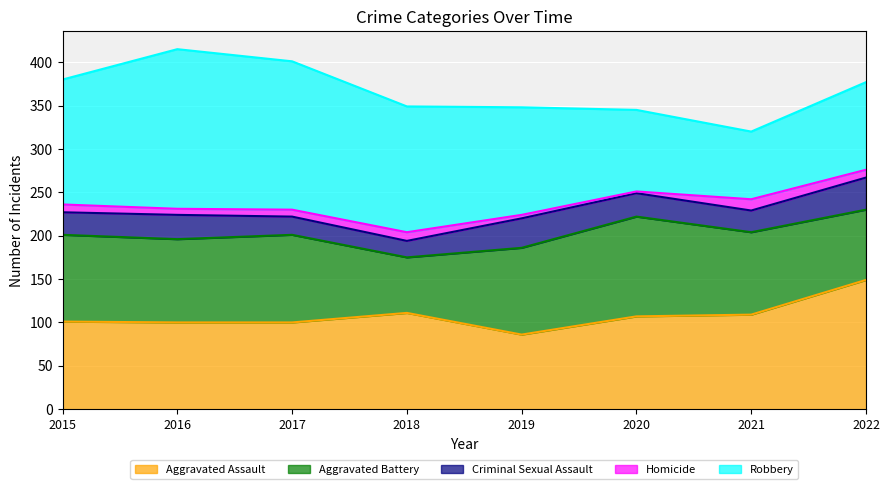

What is the average value of the Robbery series?

130